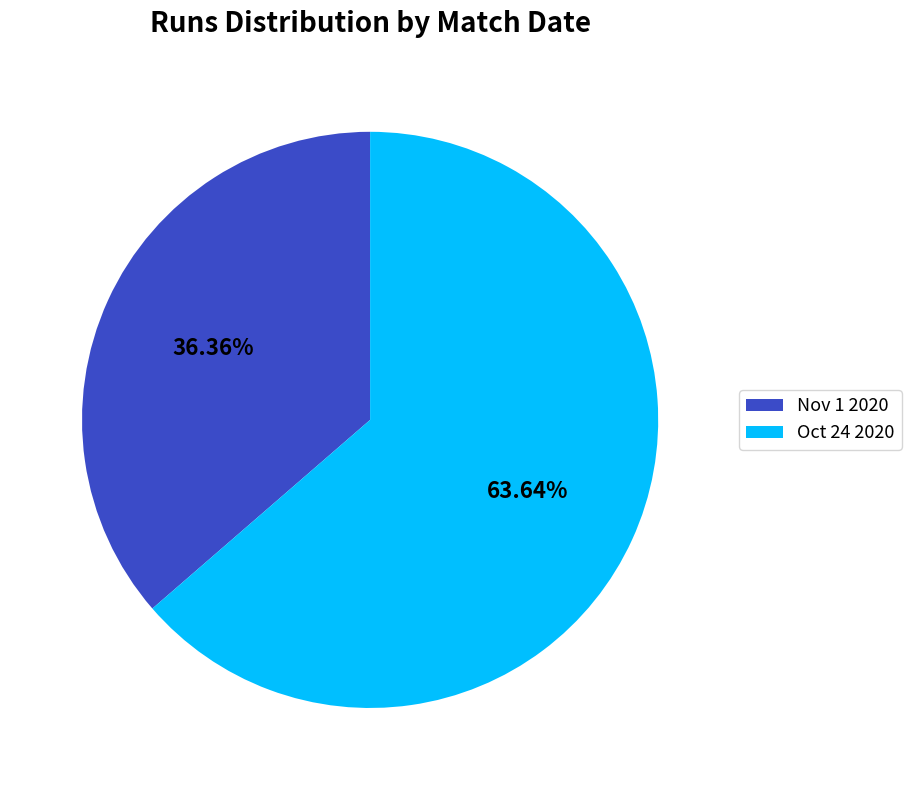

Which category has the smallest portion of the pie?

Nov 1 2020